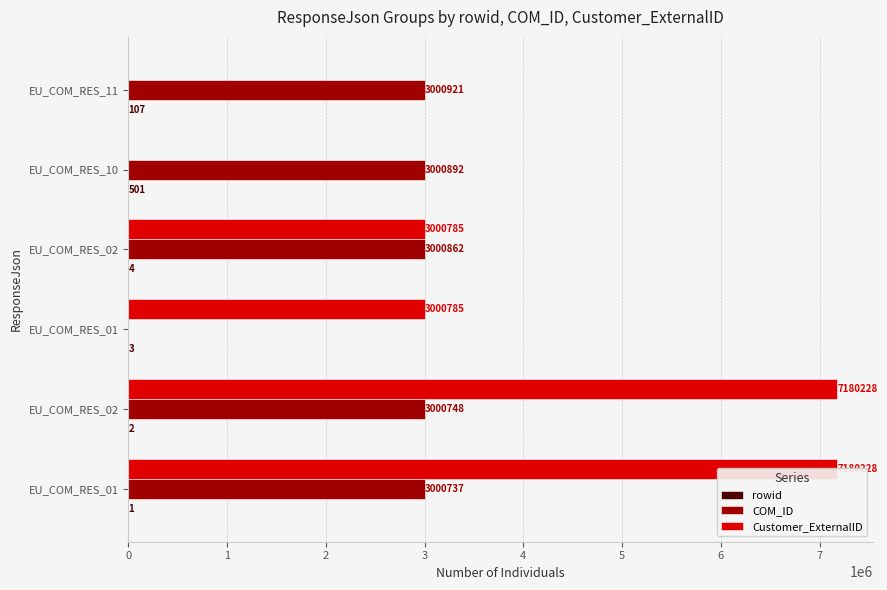

What is the greatest value displayed?

7180228